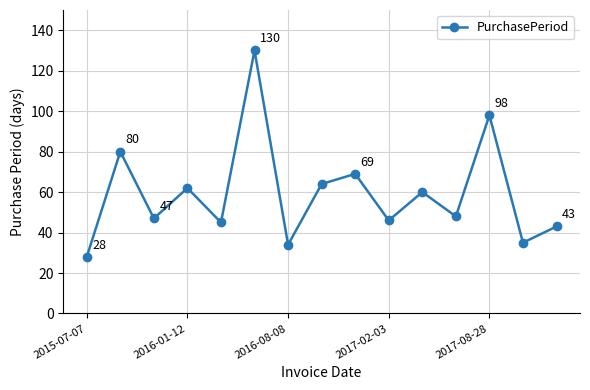

How many points are lower than both their immediate neighbors (excluding endpoints)?

6